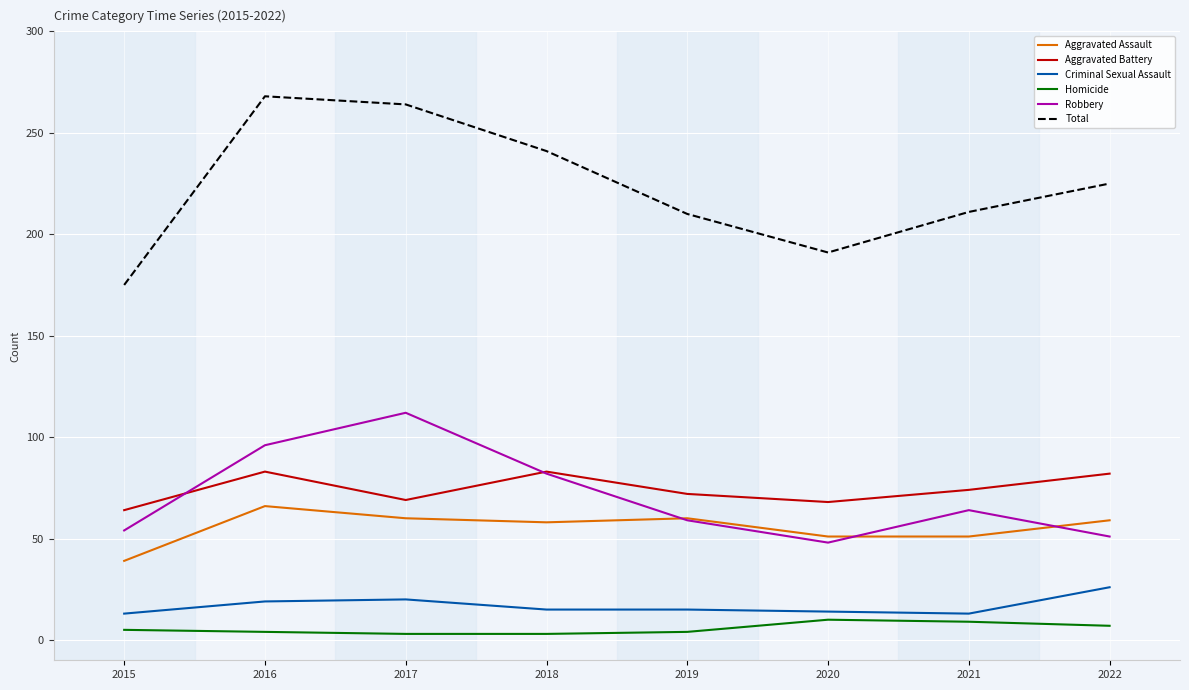

Which label corresponds to the largest value in the chart?

2016